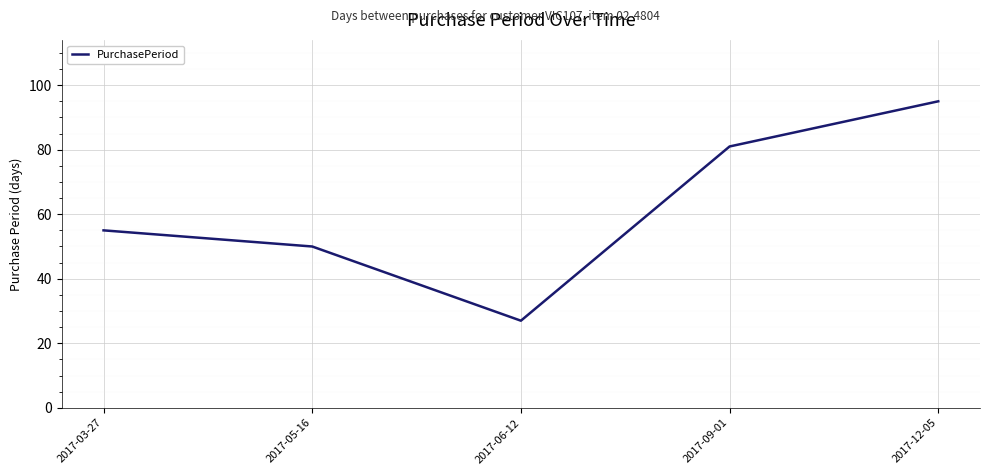

Approximately how many times larger is the value at 2017-06-12 compared to 2017-12-05?

0.3